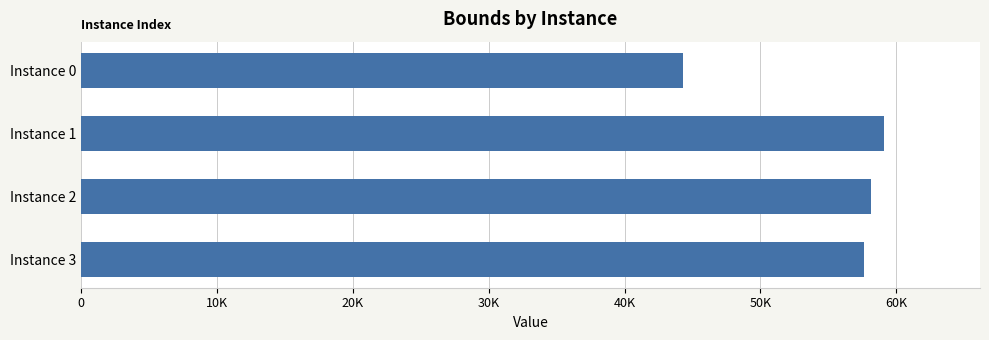

What is the difference between the maximum and second lowest values?

1416